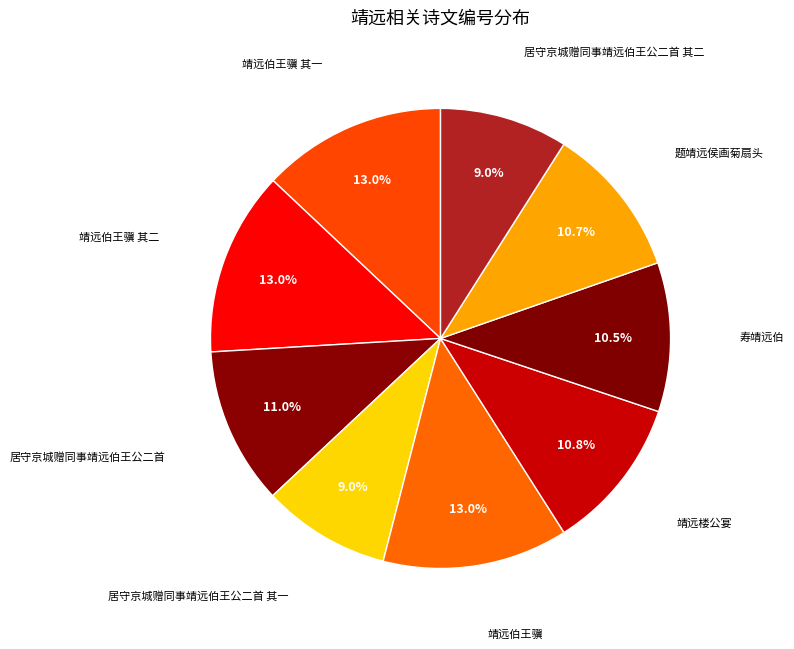

True or false: 居守京城赠同事靖远伯王公二首 accounts for 23% of the total.

False